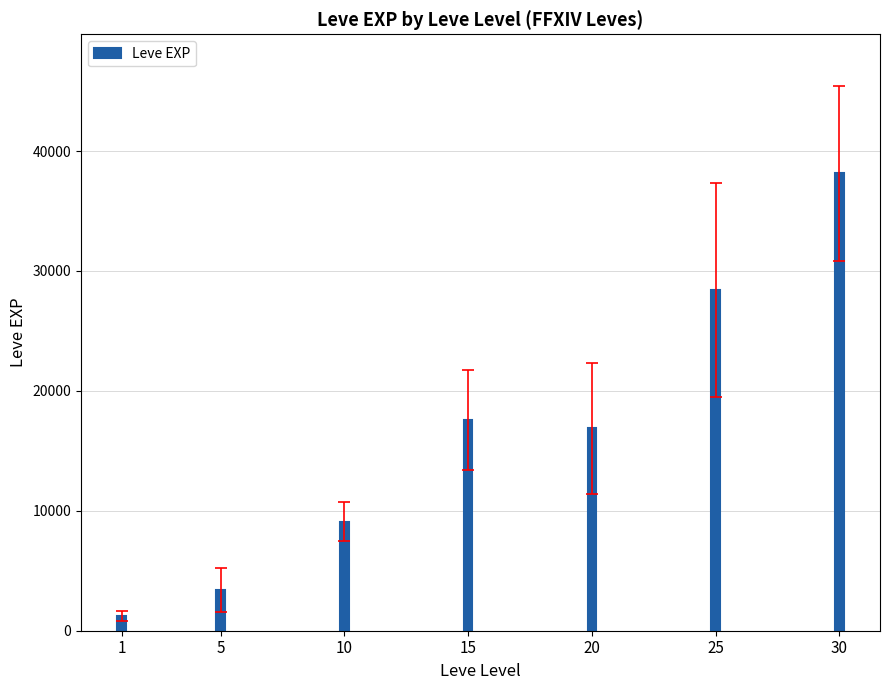

Where is the data nearest to the value 19672?

15